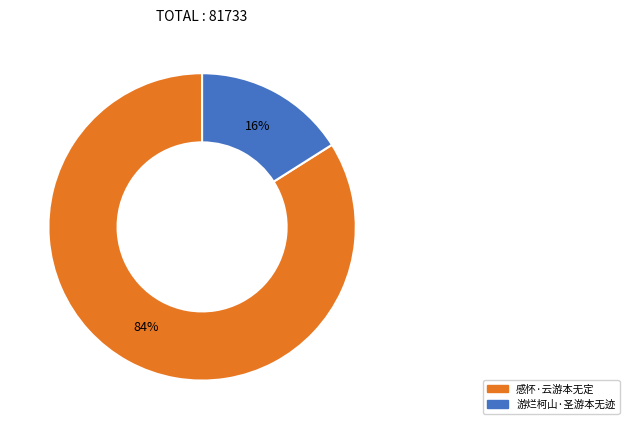

Rank the categories by value from lowest to highest.

游烂柯山·圣游本无迹, 感怀·云游本无定